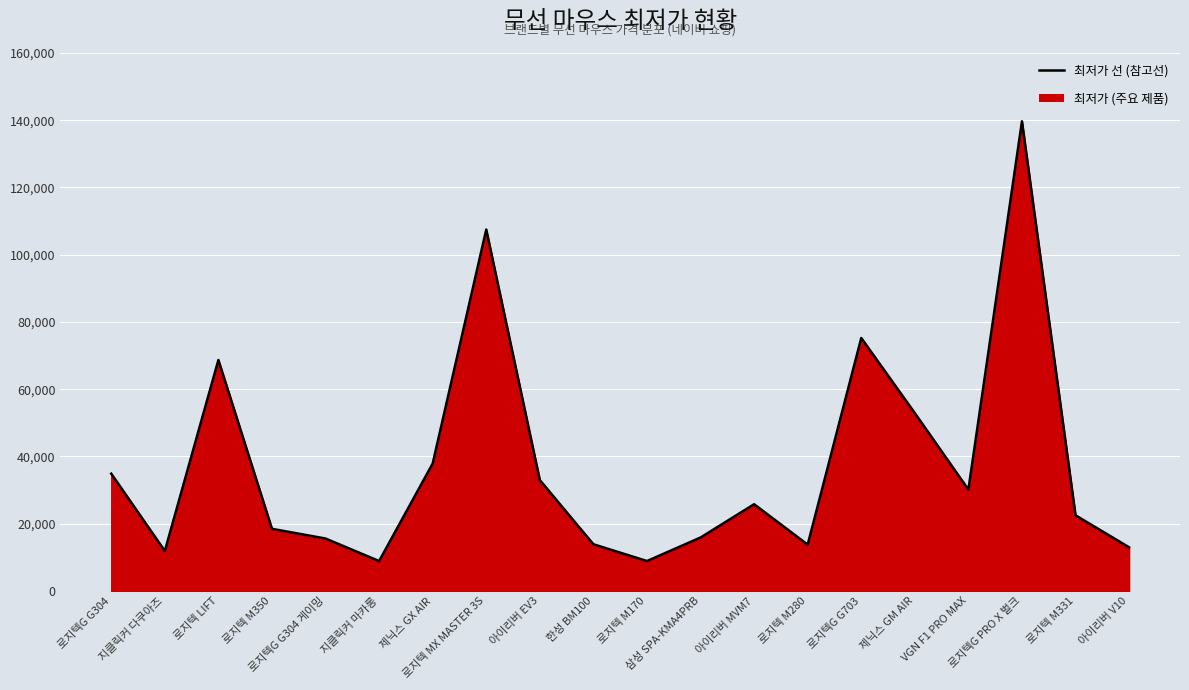

How many points are higher than both their immediate neighbors (excluding endpoints)?

5